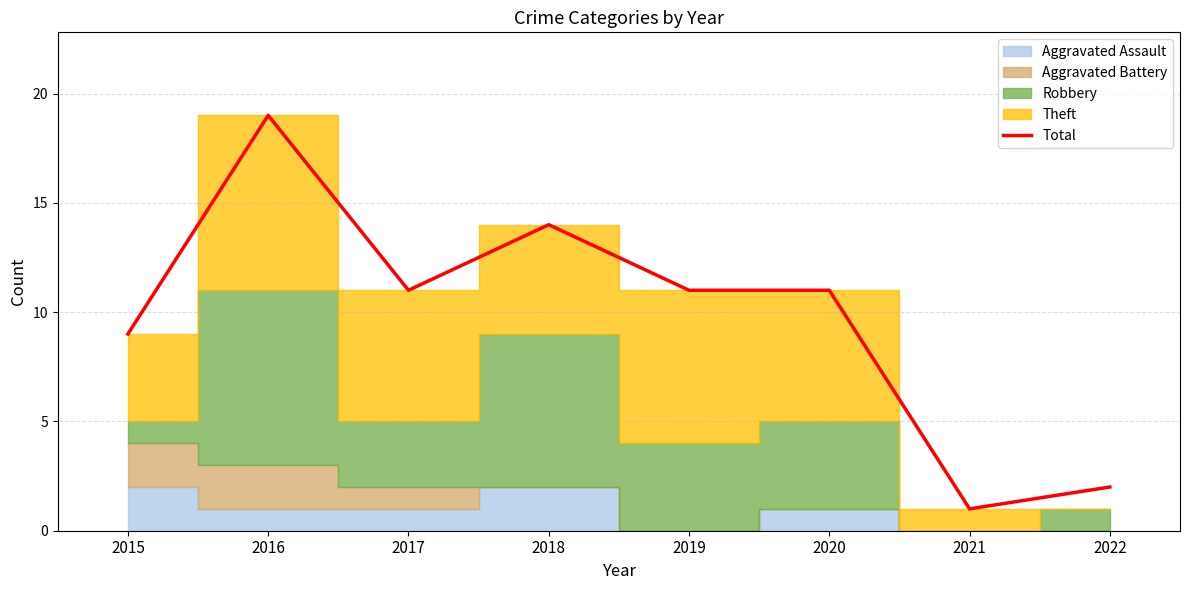

Which category has the highest value across all series?

2016